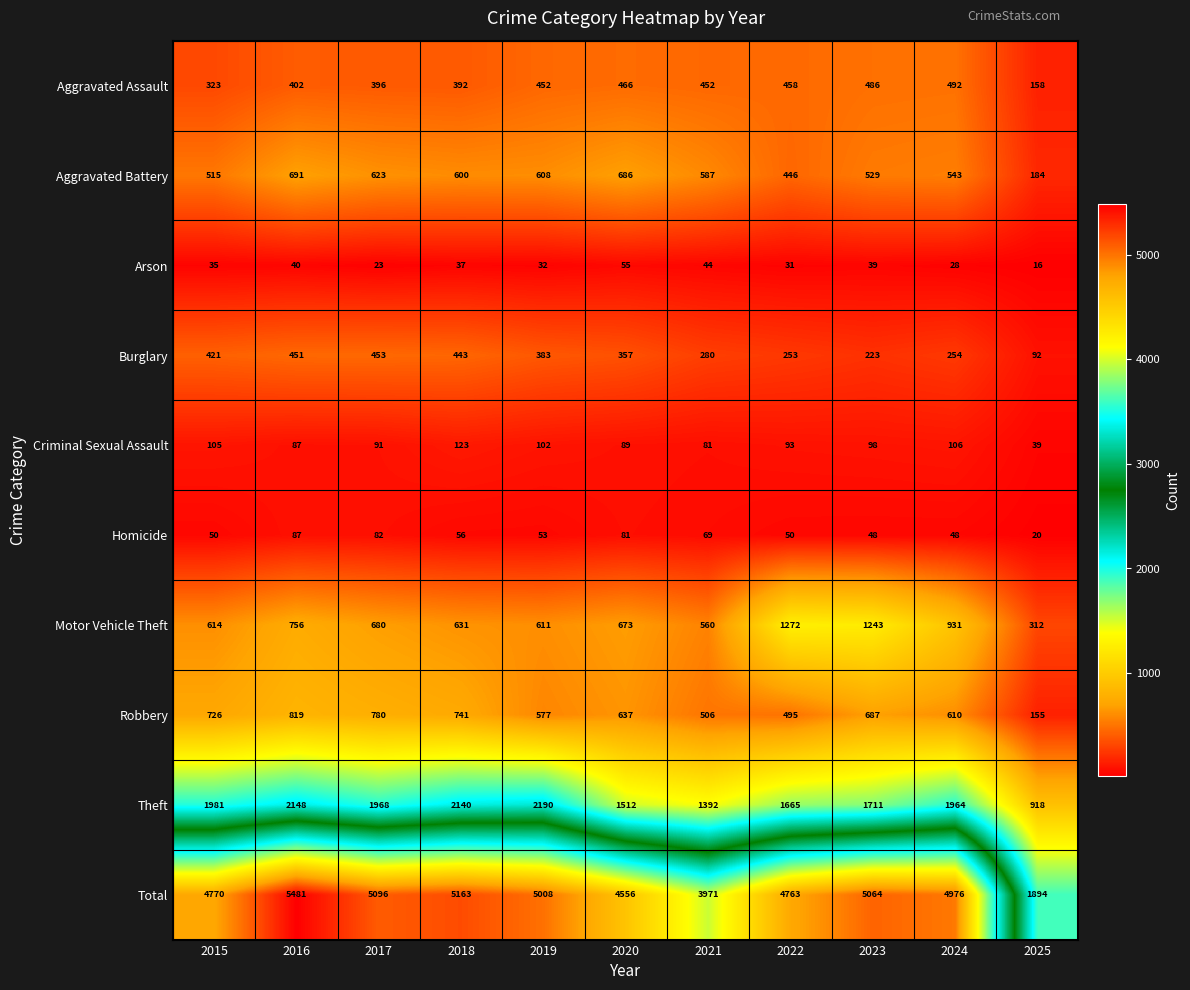

At 2021, list the series in order from largest to smallest.

Total, Theft, Aggravated Battery, Motor Vehicle Theft, Robbery, Aggravated Assault, Burglary, Criminal Sexual Assault, Homicide, Arson